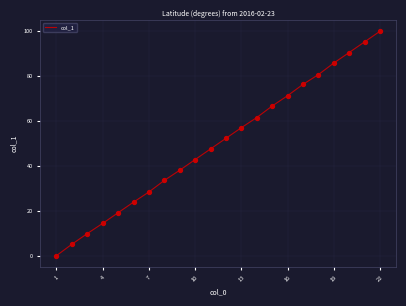

What is the greatest value displayed?

100.0